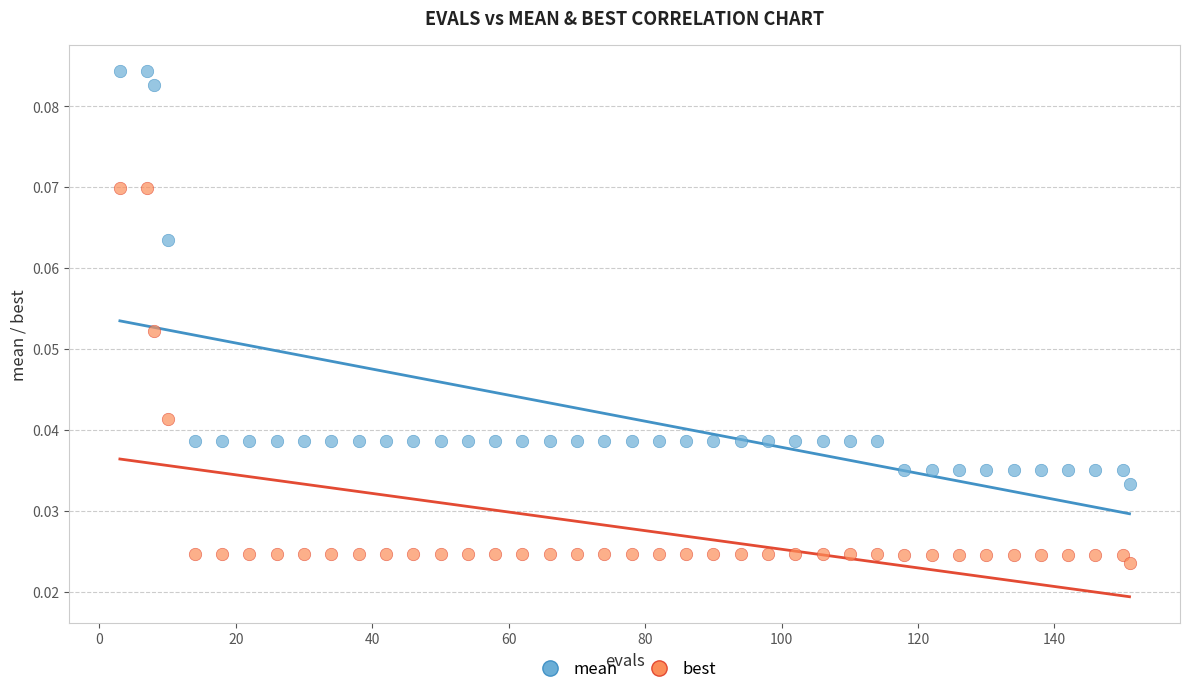

Across all data points, what is the range of X values (max minus min)?

148.0